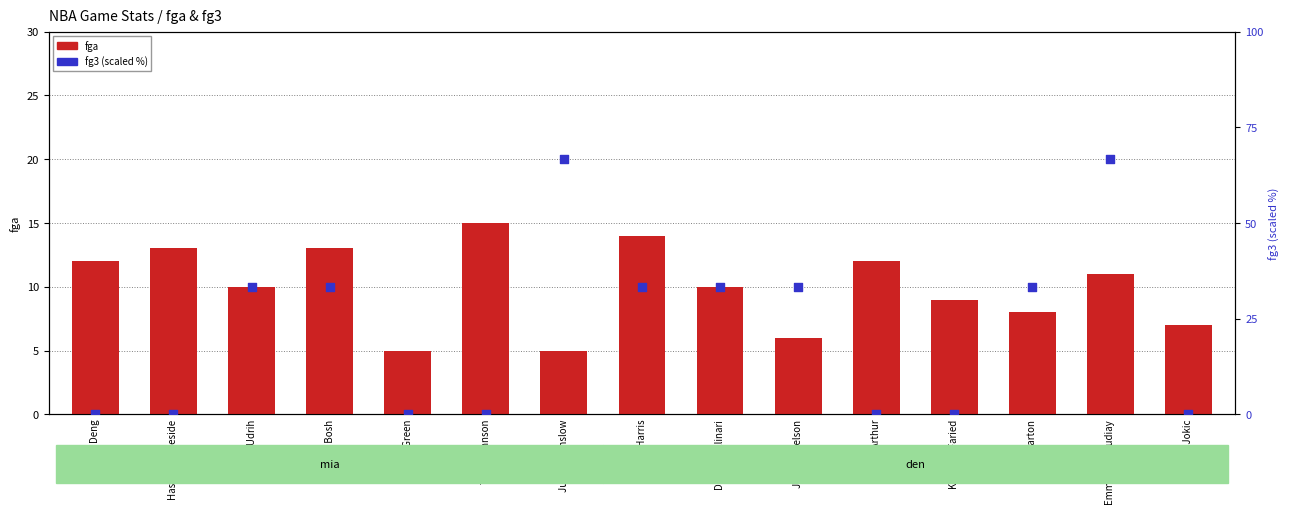

Which series contains the highest Y value?

fg3 (scaled %)